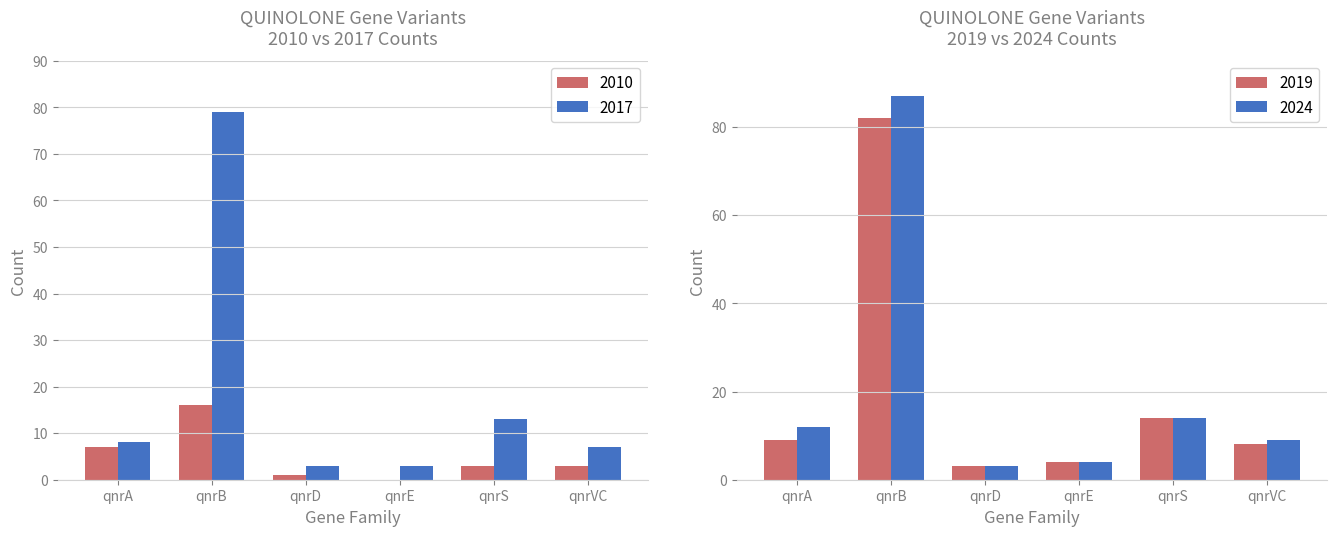

Where does the 2010 series first go above 3?

qnrA